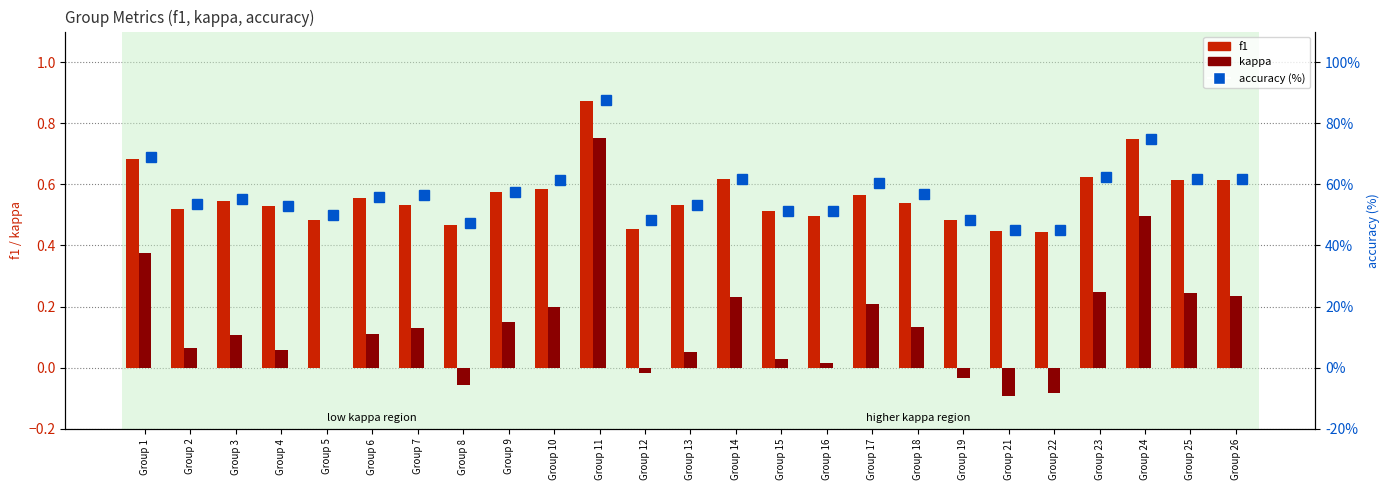

At which category is the sum across all series the highest?

Group 11